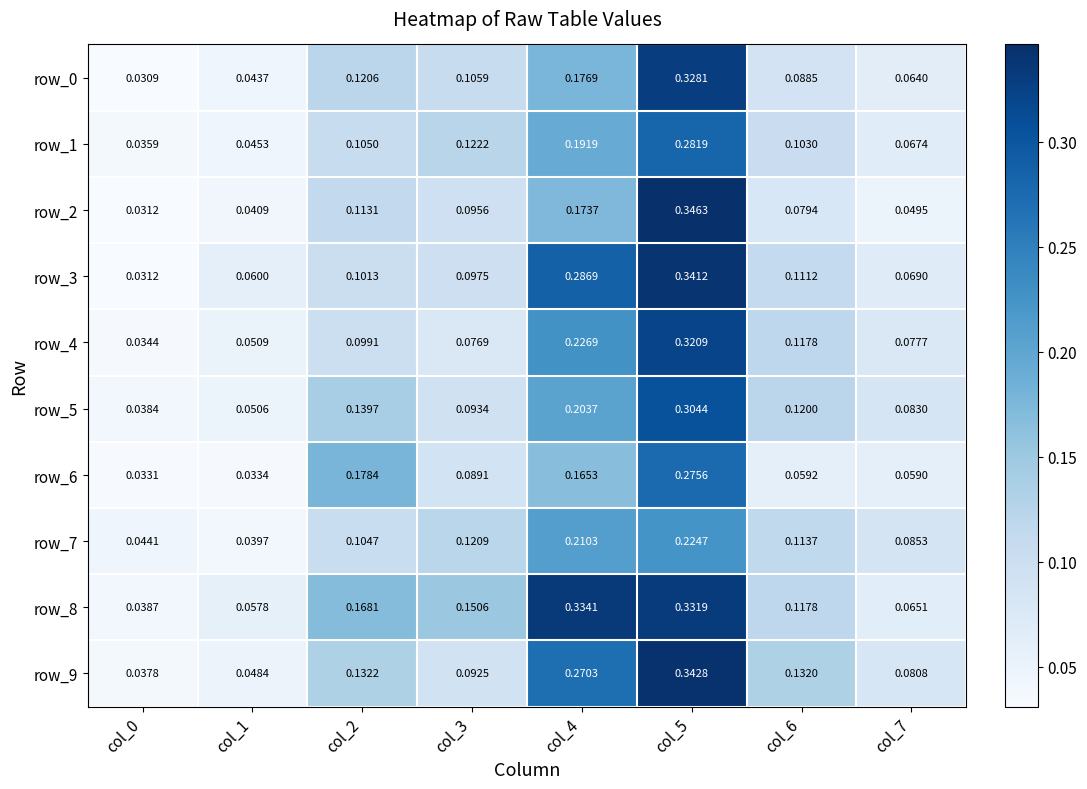

Rank the series at col_2 from highest to lowest value.

row_6, row_8, row_5, row_9, row_0, row_2, row_1, row_7, row_3, row_4